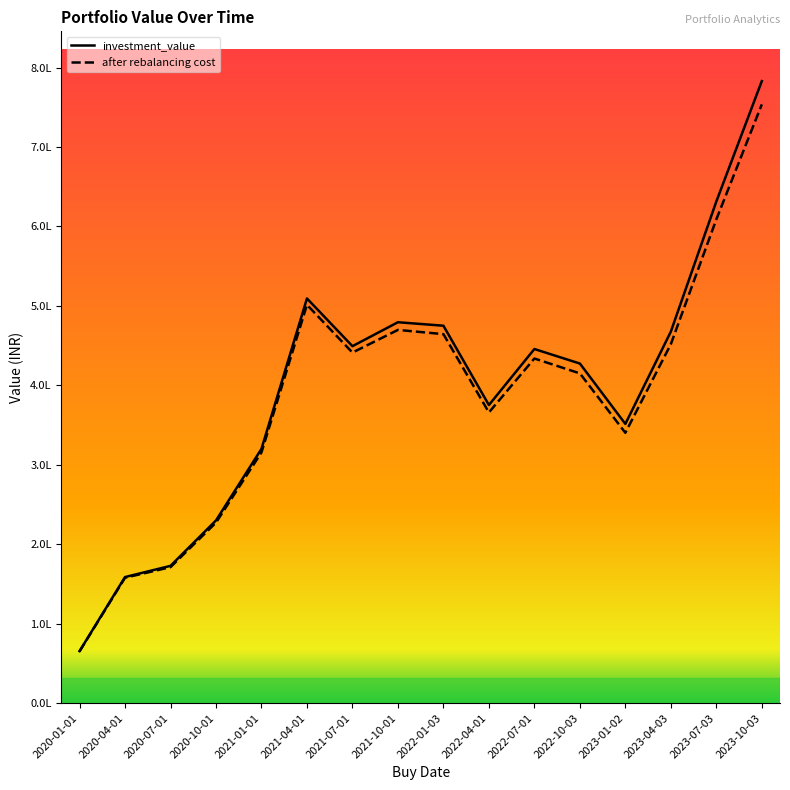

True or false: after rebalancing cost and investment_value cross at least once.

False